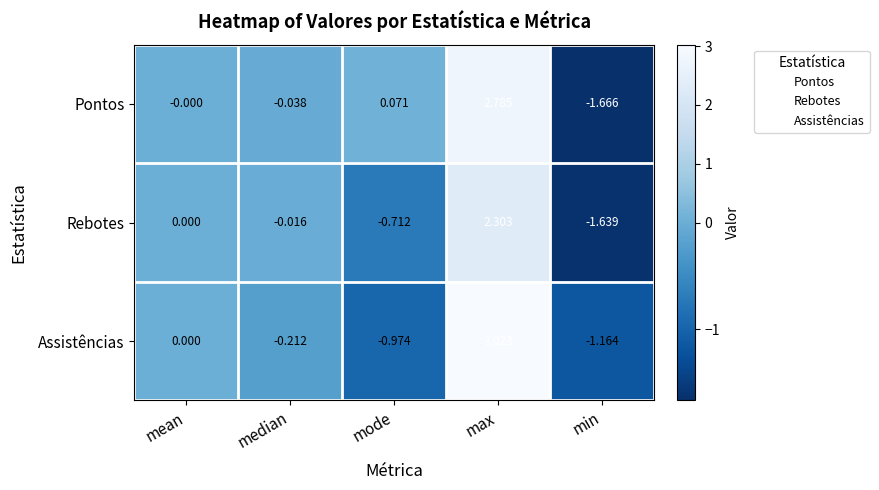

Between mode and min, which series saw the biggest shift?

Pontos